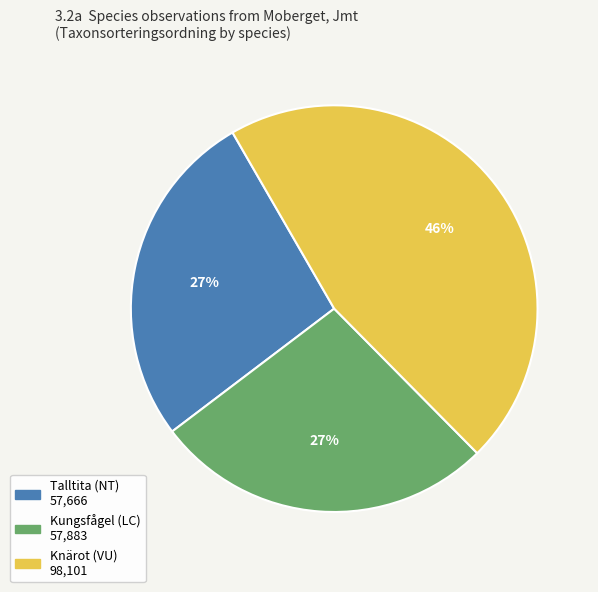

Is Knärot (VU) the majority of the pie?

No